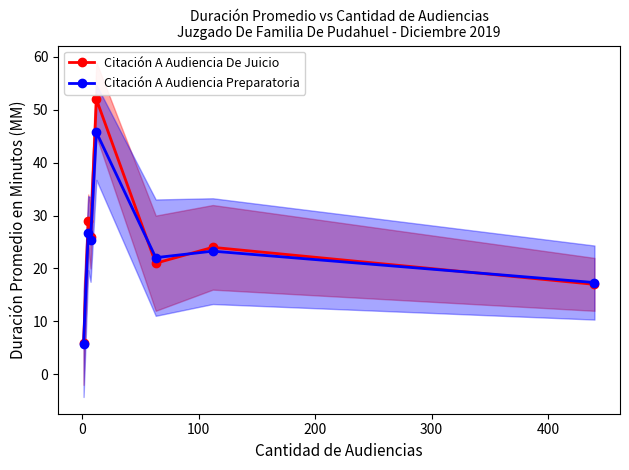

Which series has the largest range (max minus min)?

Citación A Audiencia De Juicio